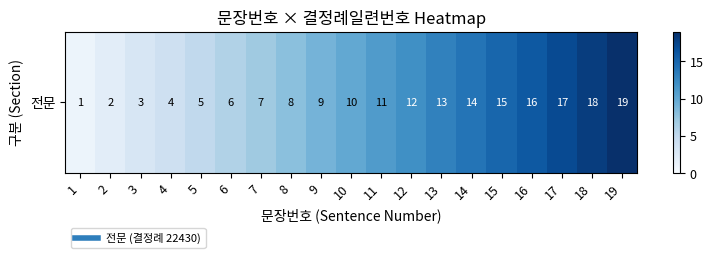

At which label is the value closest to 10?

10